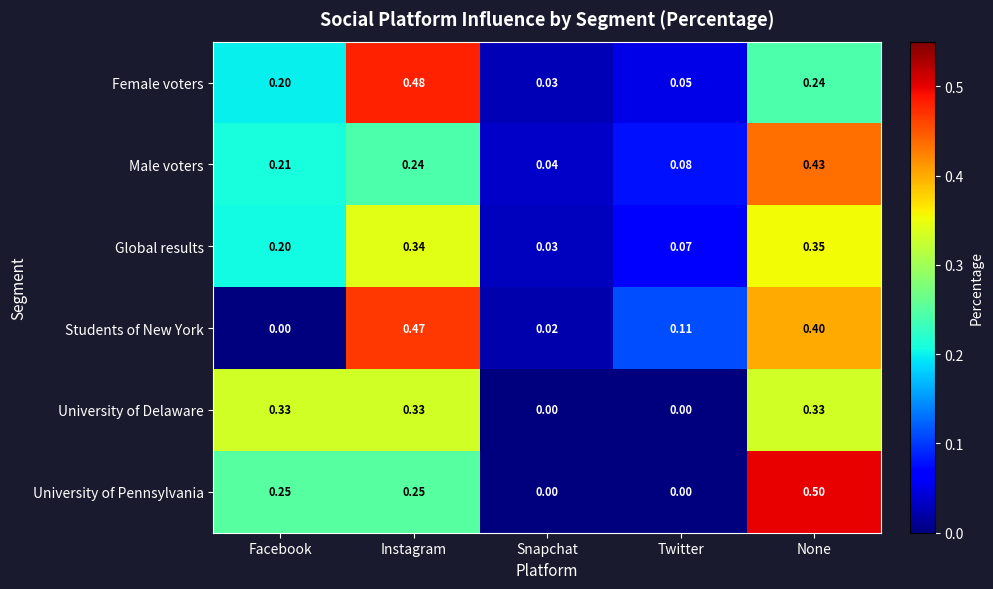

At which category does the chart reach its peak across all series?

None